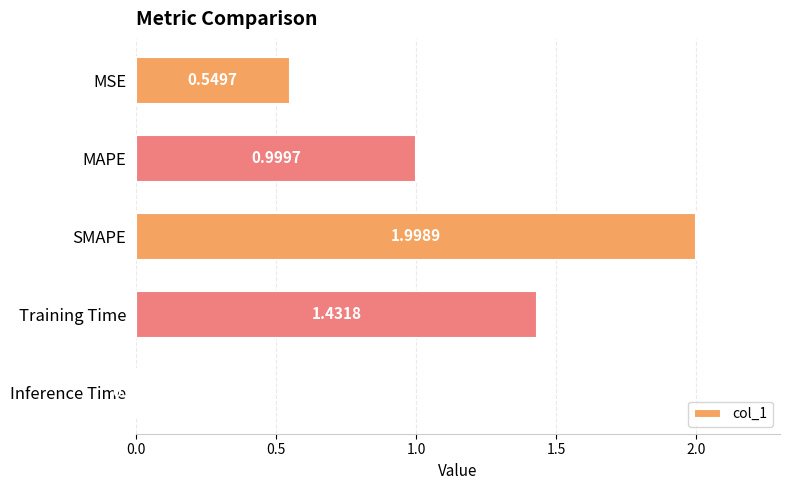

Which label corresponds to the smallest value in the chart?

Inference Time